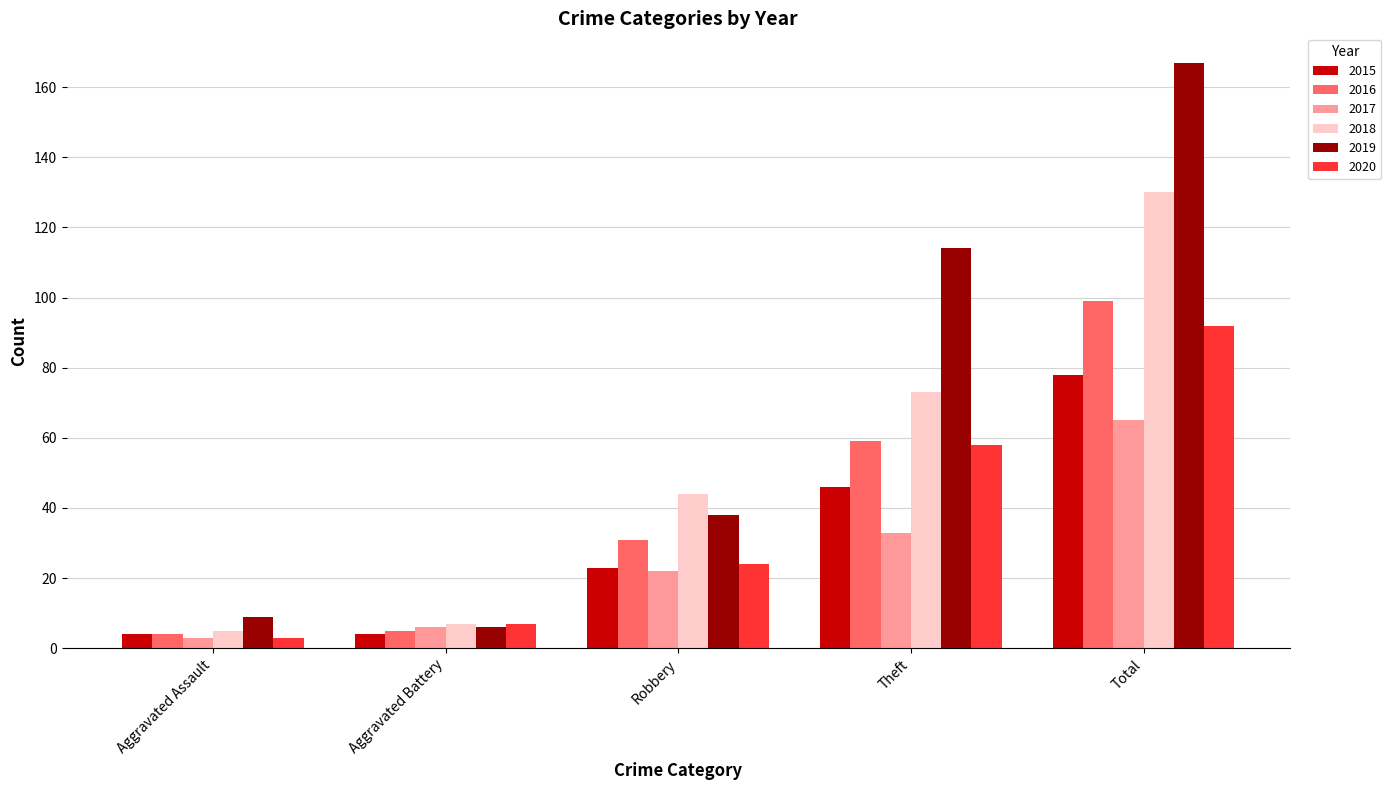

How many data points in 2015 are less than 23?

2